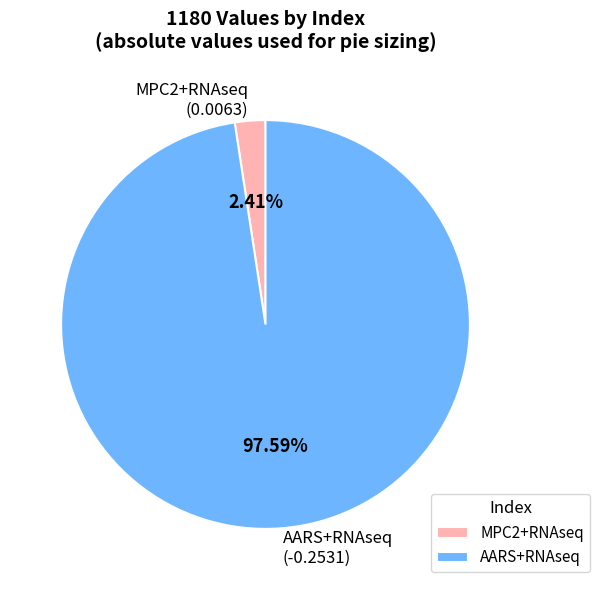

To the nearest percent, what is the combined percentage of MPC2+RNAseq and AARS+RNAseq?

100%